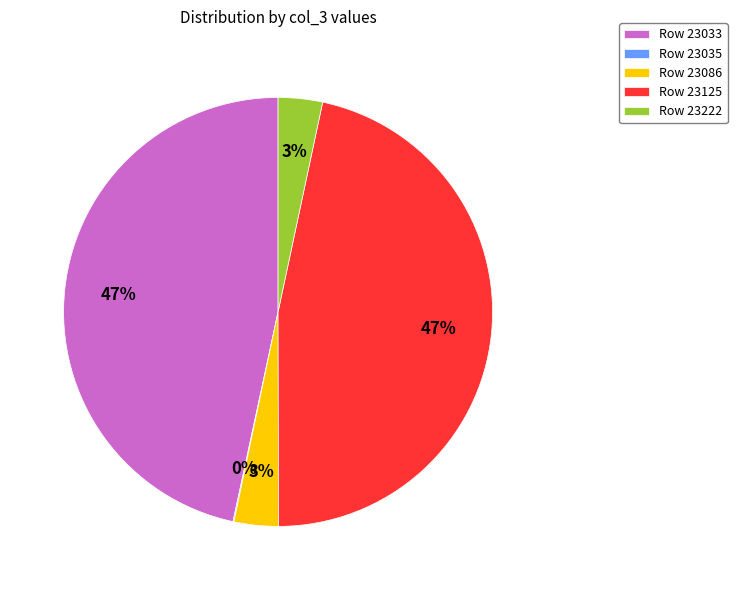

Is it true that Row 23086 is 3% of the pie?

True